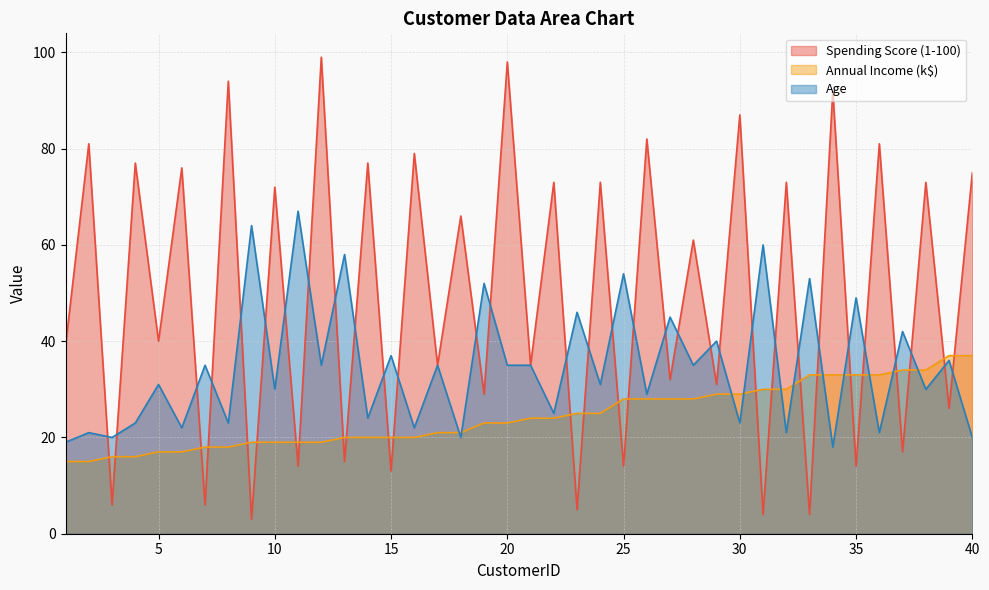

How many series are shown in this chart?

3